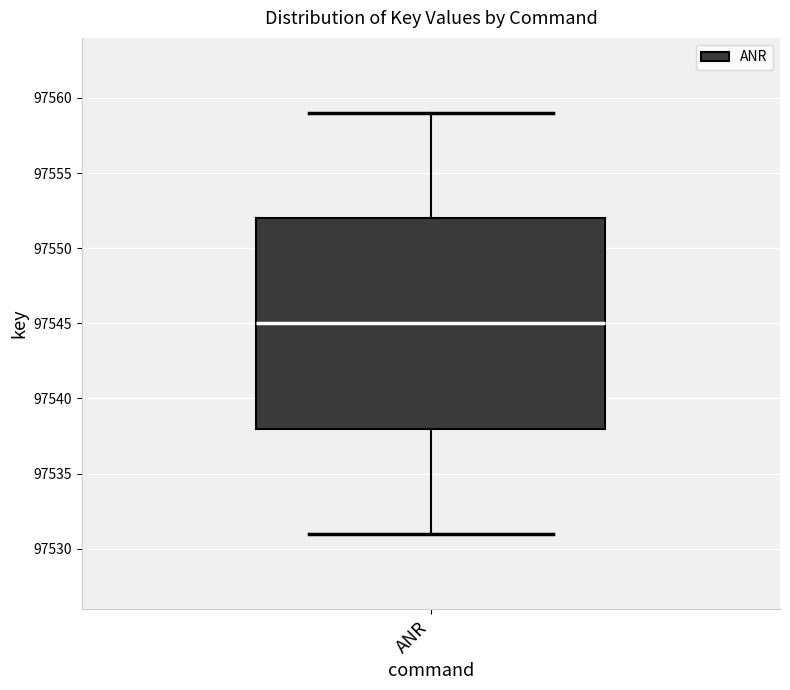

Read this box plot against the y-axis: the position of the median line, the range covered by the box, and the ends of both whiskers. The values are not printed on the chart, so give them approximately, as read against the axis.

median 97545, box 97538 to 97552, whiskers 97531 to 97559